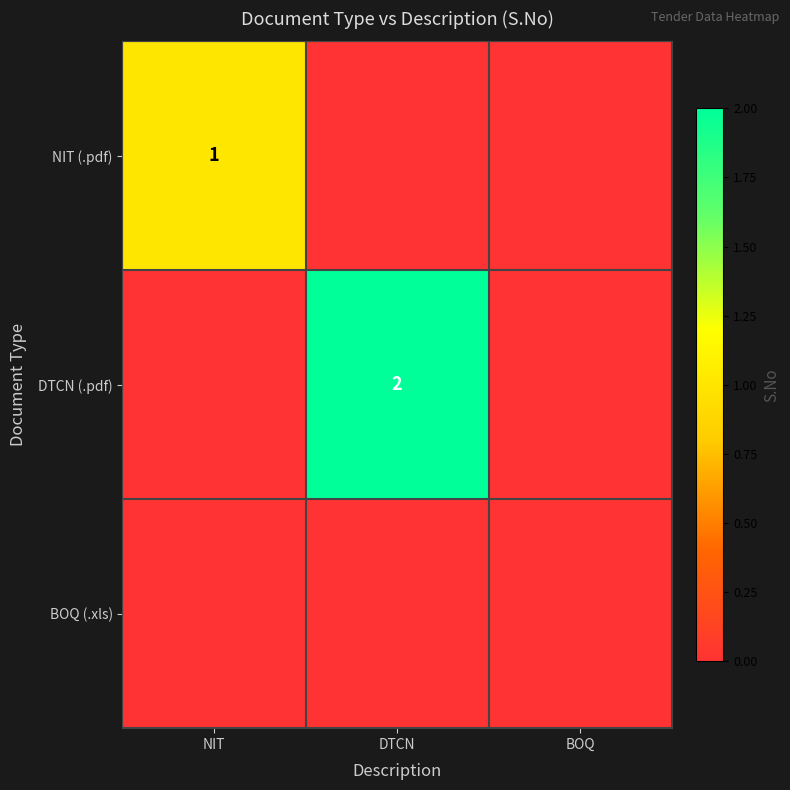

True or false: NIT (.pdf) has a value of 1 at NIT.

True